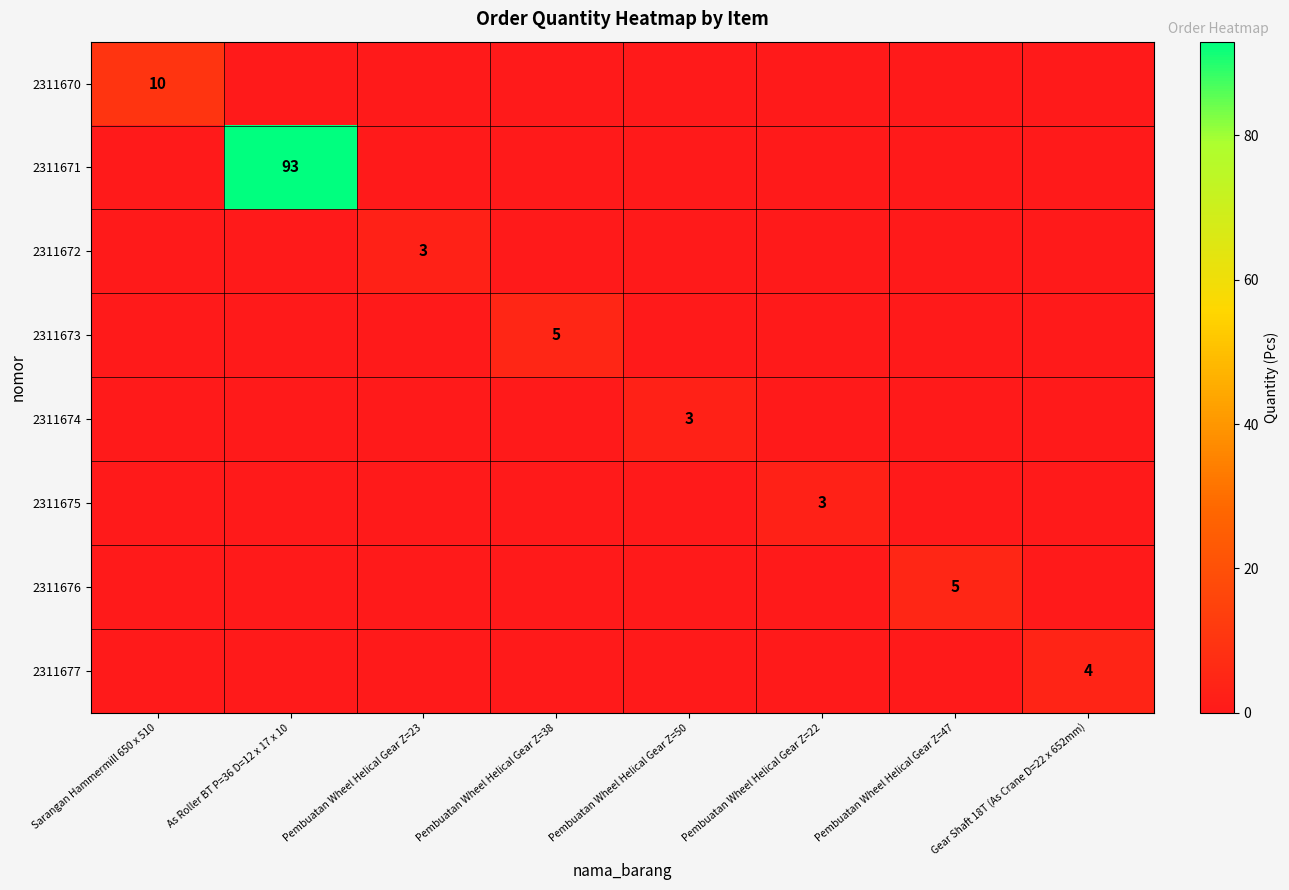

What is the spread (max minus min) of values at Sarangan Hammermill 650 x 510?

10